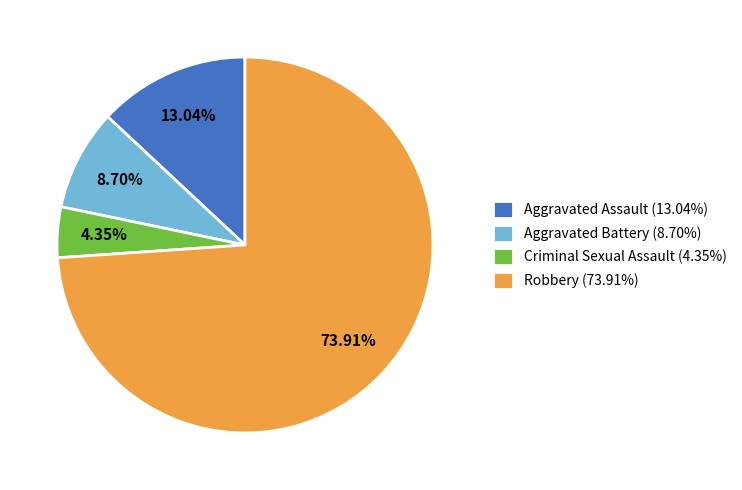

Which has a higher value, Robbery or Aggravated Battery?

Robbery